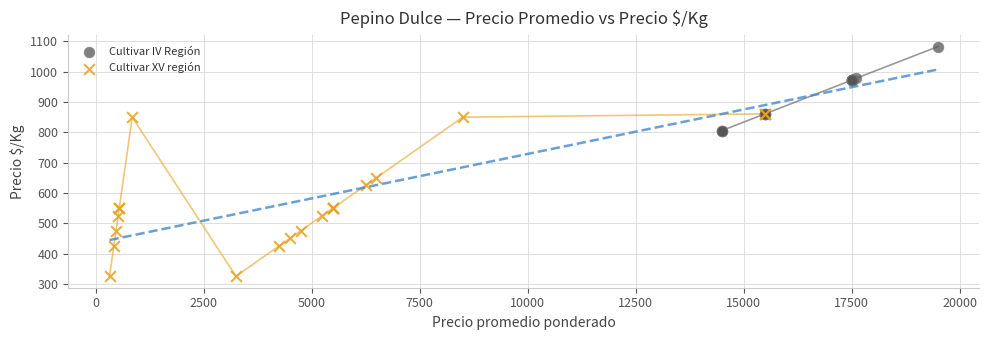

Which series has the largest Y range (max minus min)?

Cultivar XV región